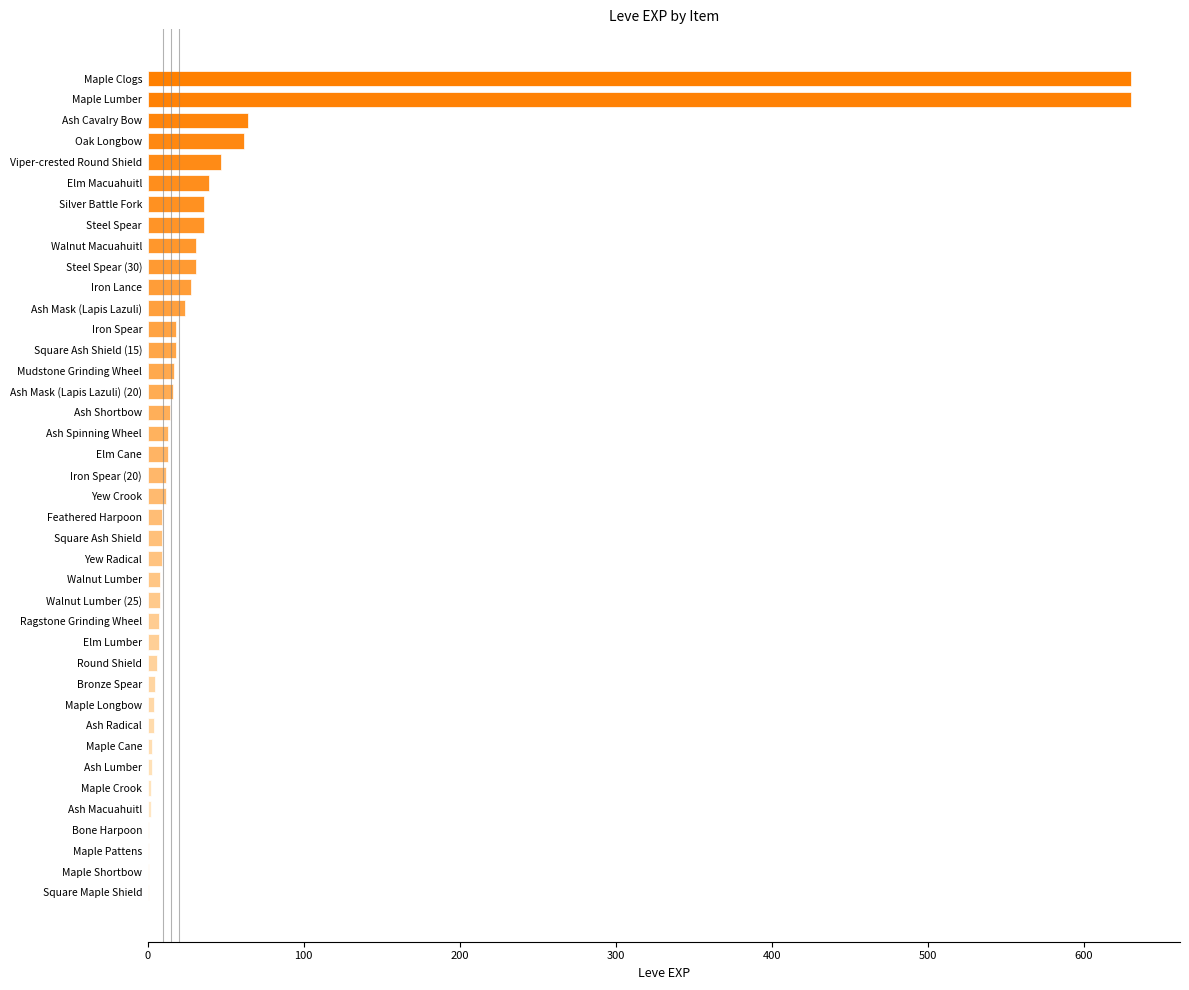

Which has a higher value, Square Maple Shield or Elm Macuahuitl?

Elm Macuahuitl